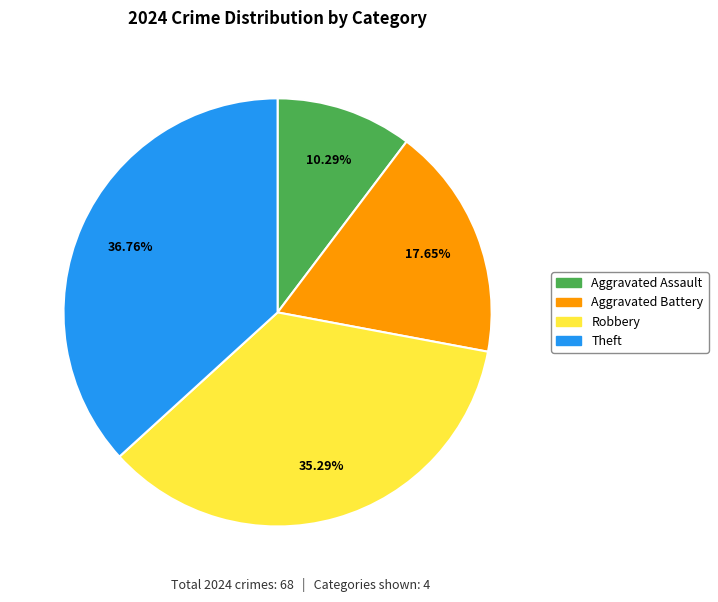

Is there a majority slice in this chart?

No